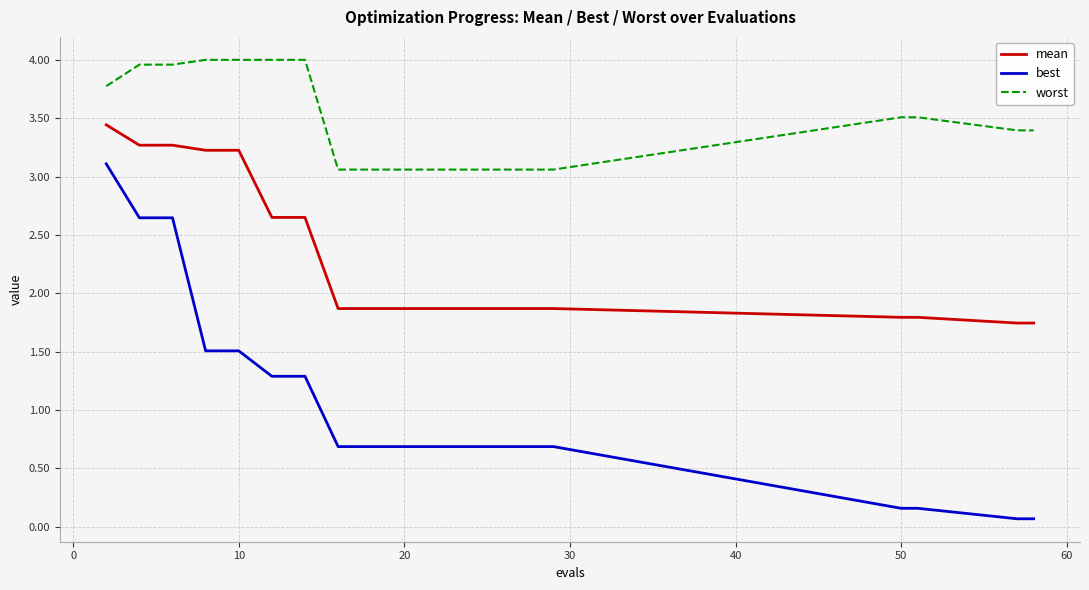

Which series has the widest spread of values?

best